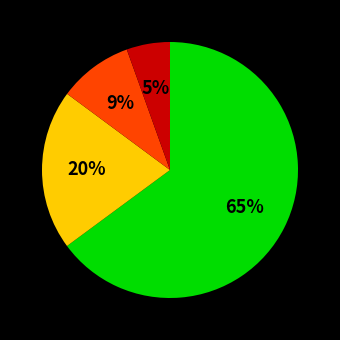

Is there a majority slice in this chart?

Yes